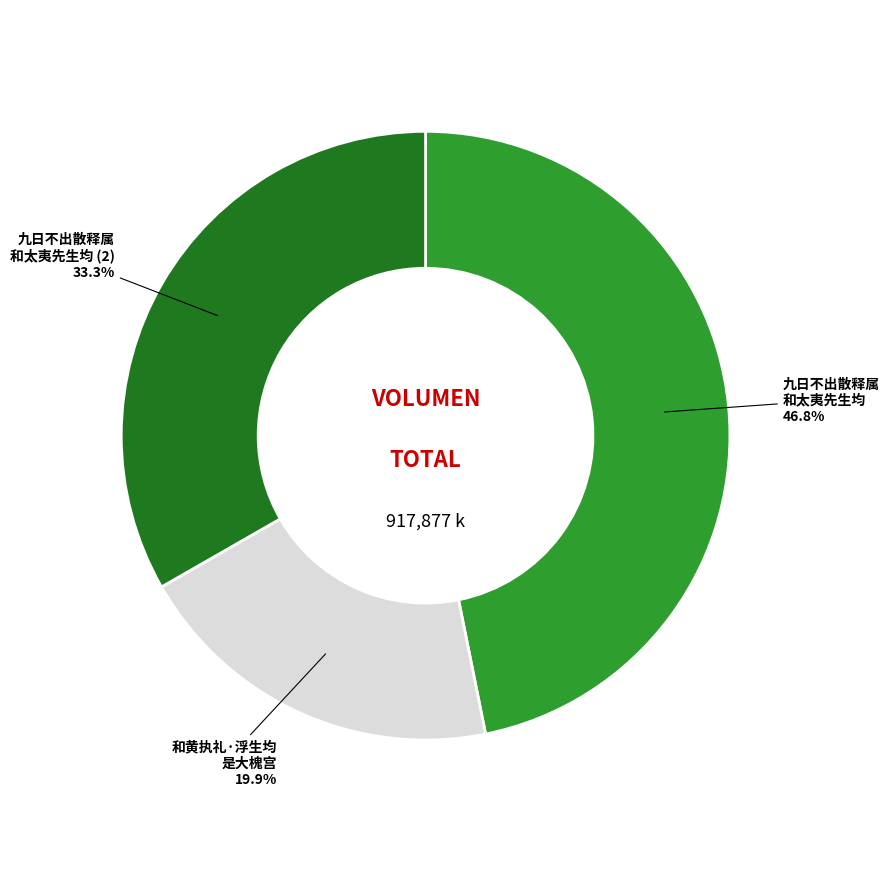

Is there a majority slice in this chart?

No